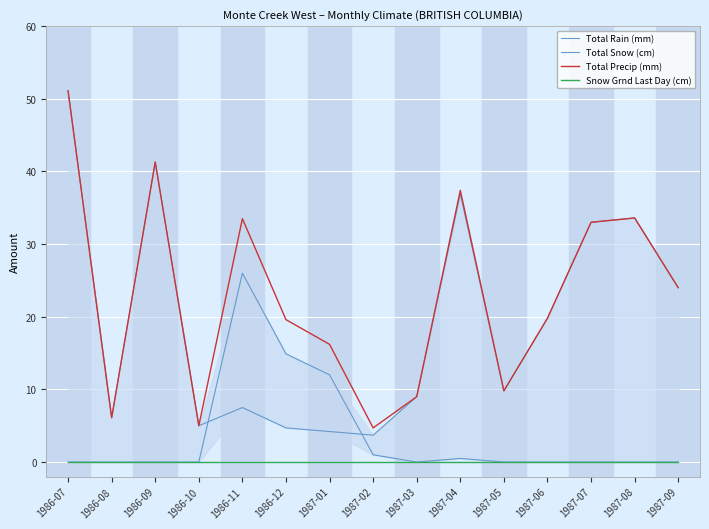

At which category is the sum across all series the highest?

1986-07